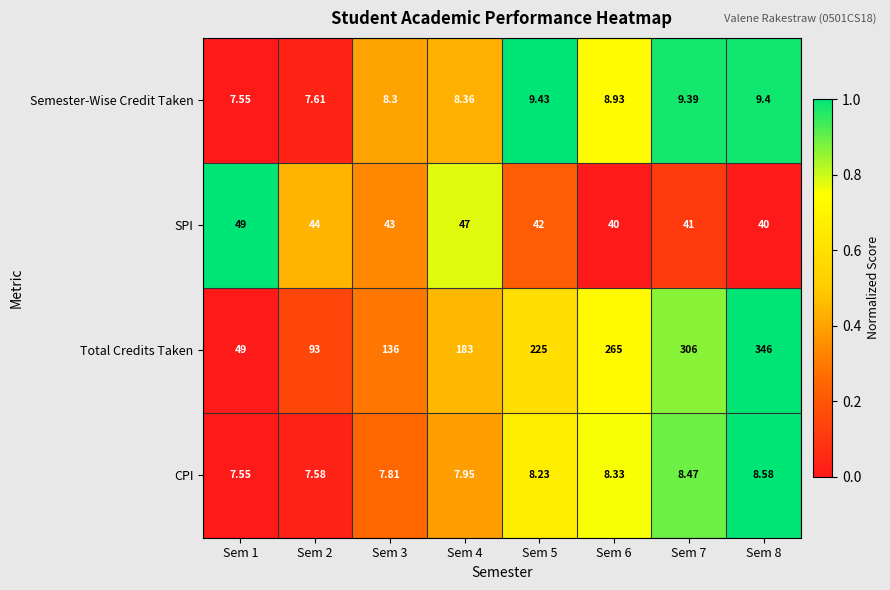

At Sem 4, list the series in order from smallest to largest.

CPI, Semester-Wise Credit Taken, SPI, Total Credits Taken